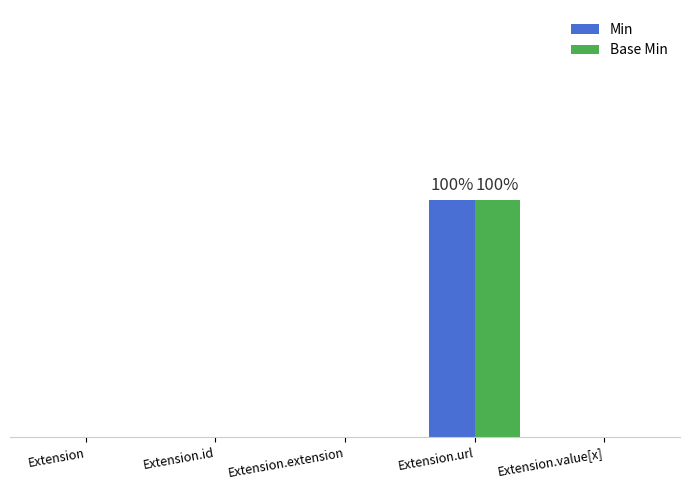

Count the Base Min values in the range 0 to 1.

5